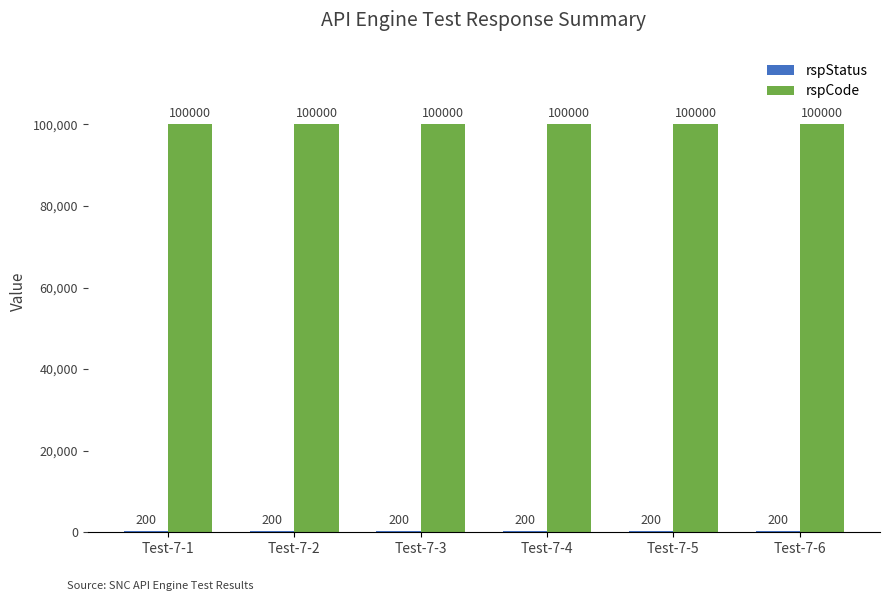

What is the maximum value shown in the chart?

100000